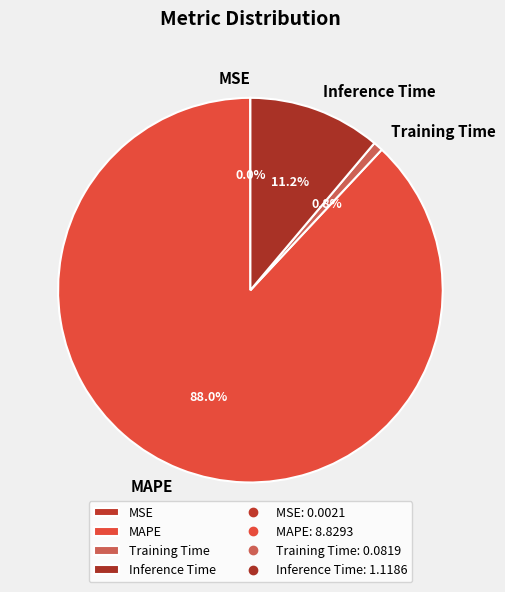

Between Training Time and Inference Time, which is larger?

Inference Time